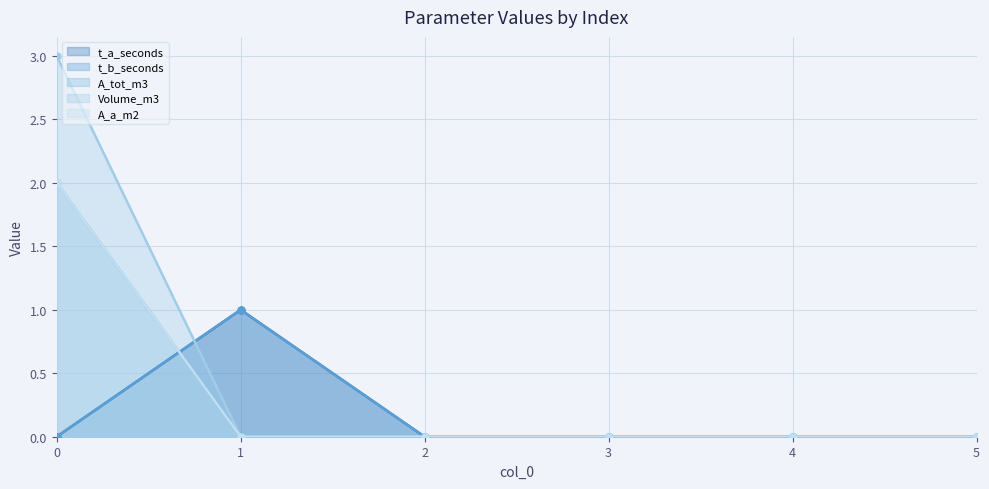

Reading left to right, what are all the values shown in this chart?

t_a_seconds: 0=0	1=1	2=0	3=0	4=0	5=0
t_b_seconds: 0=0	1=1	2=0	3=0	4=0	5=0
A_tot_m3: 0=2	1=0	2=0	3=0	4=0	5=0
Volume_m3: 0=3	1=0	2=0	3=0	4=0	5=0
A_a_m2: 0=2	1=0	2=0	3=0	4=0	5=0